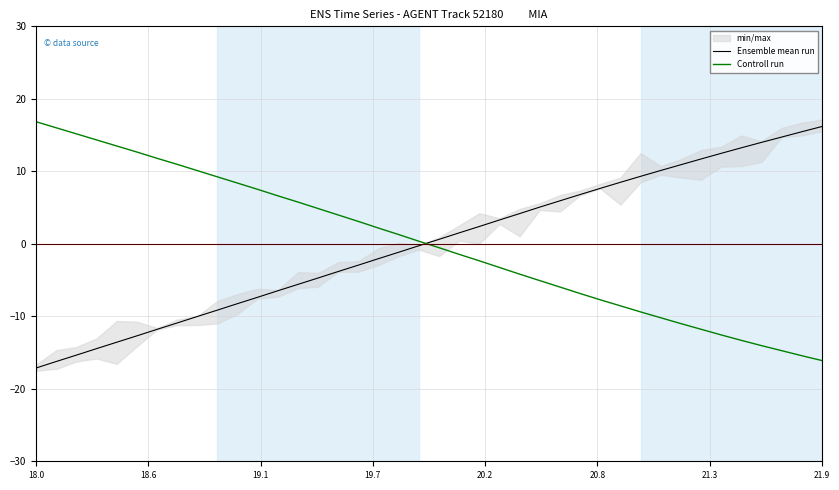

After their last crossing, which series has the higher values: Ensemble mean run or Controll run?

Ensemble mean run